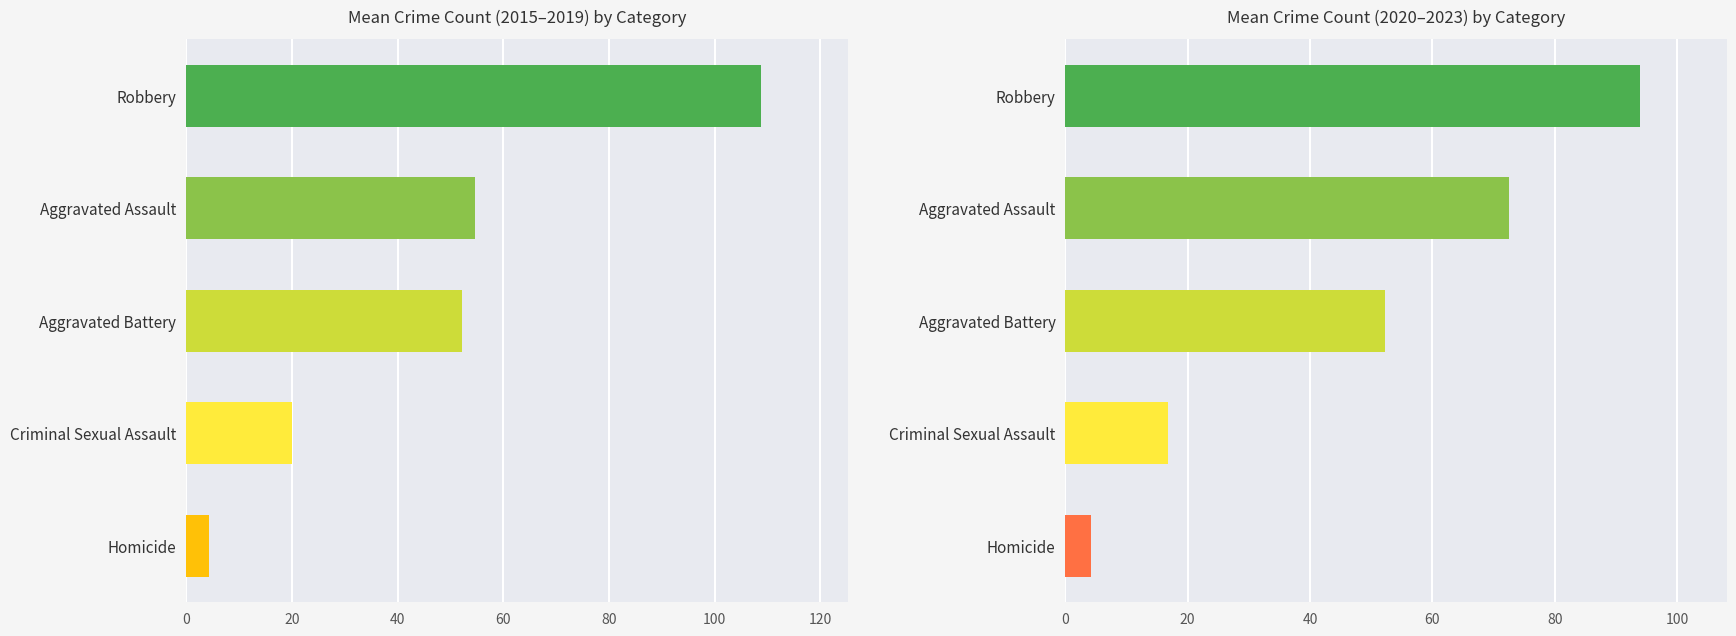

Are the bars horizontal?

Yes